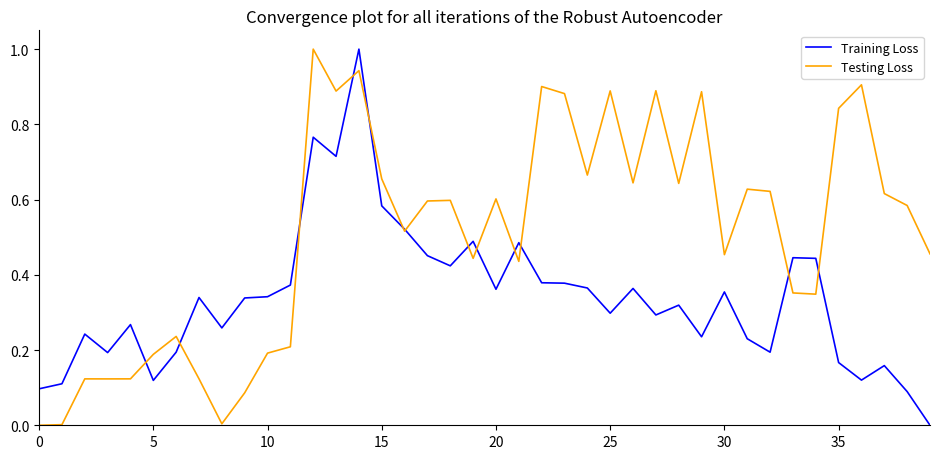

What is the maximum value shown in the chart?

1.0